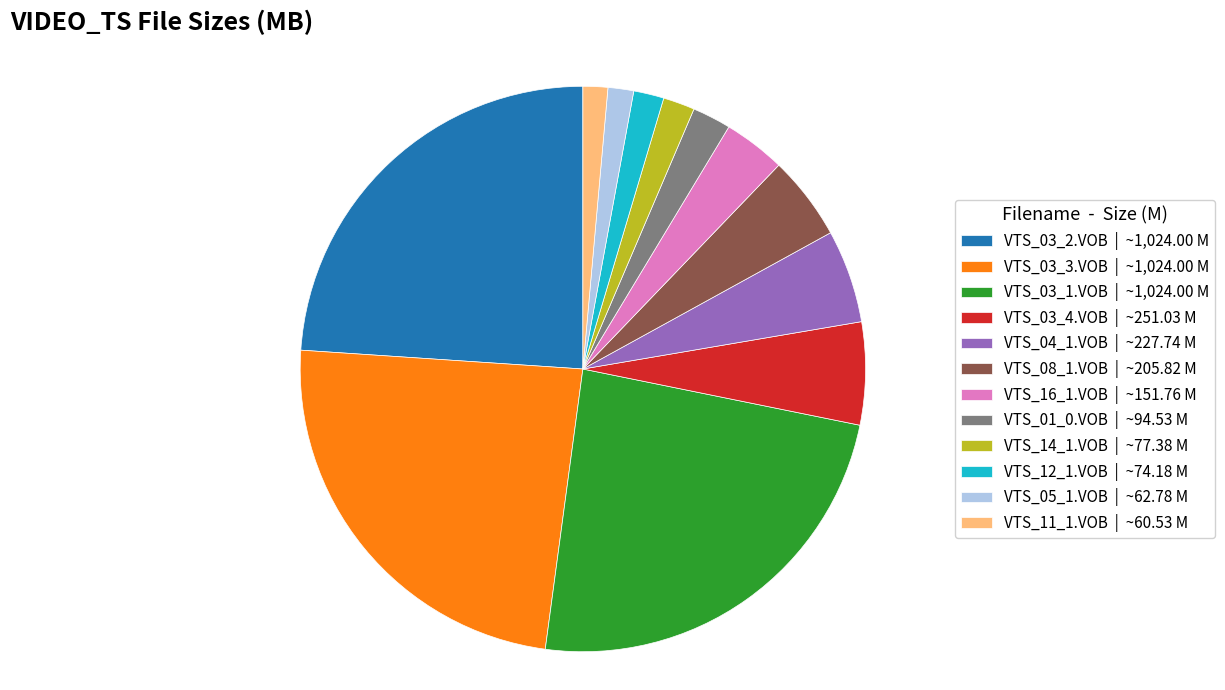

What is the ratio of the value at VTS_16_1.VOB to the value at VTS_14_1.VOB?

2.0